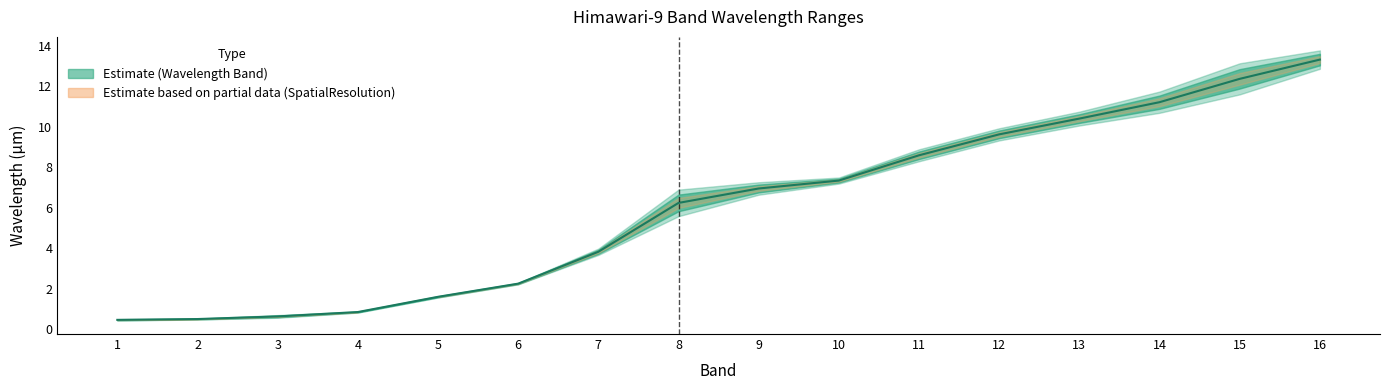

True or false: there are more than 2 points higher than both neighbors.

False